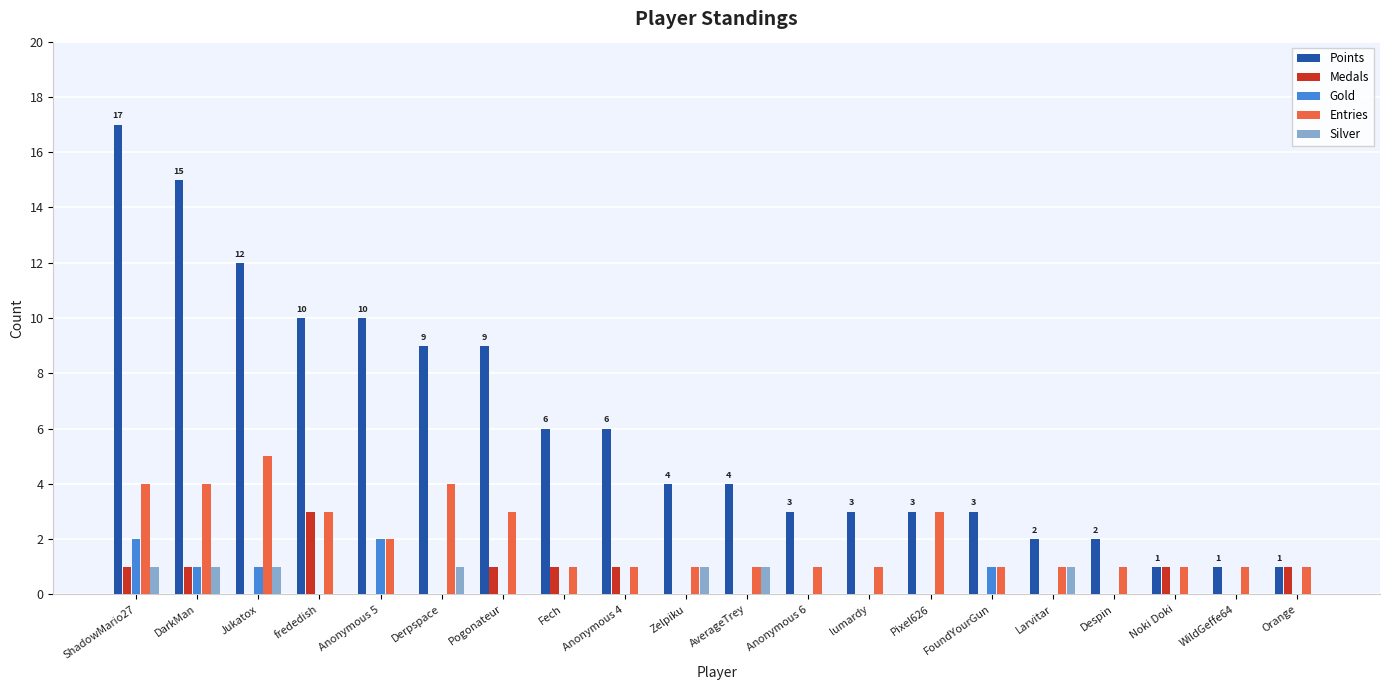

Is it true that Entries equals 2 at FoundYourGun?

False